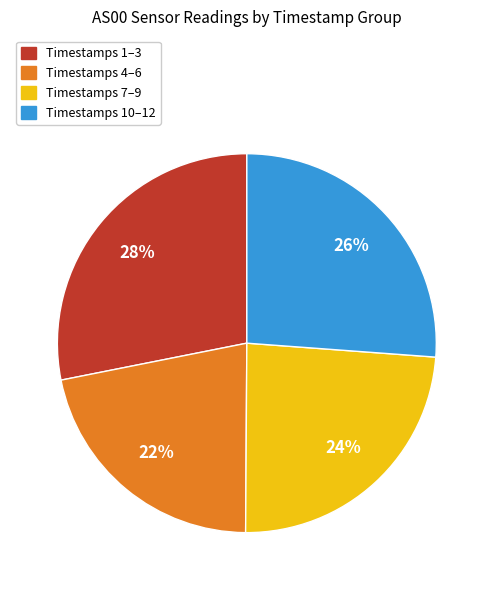

To the nearest percent, what is the difference between the largest and smallest slice percentages?

6%